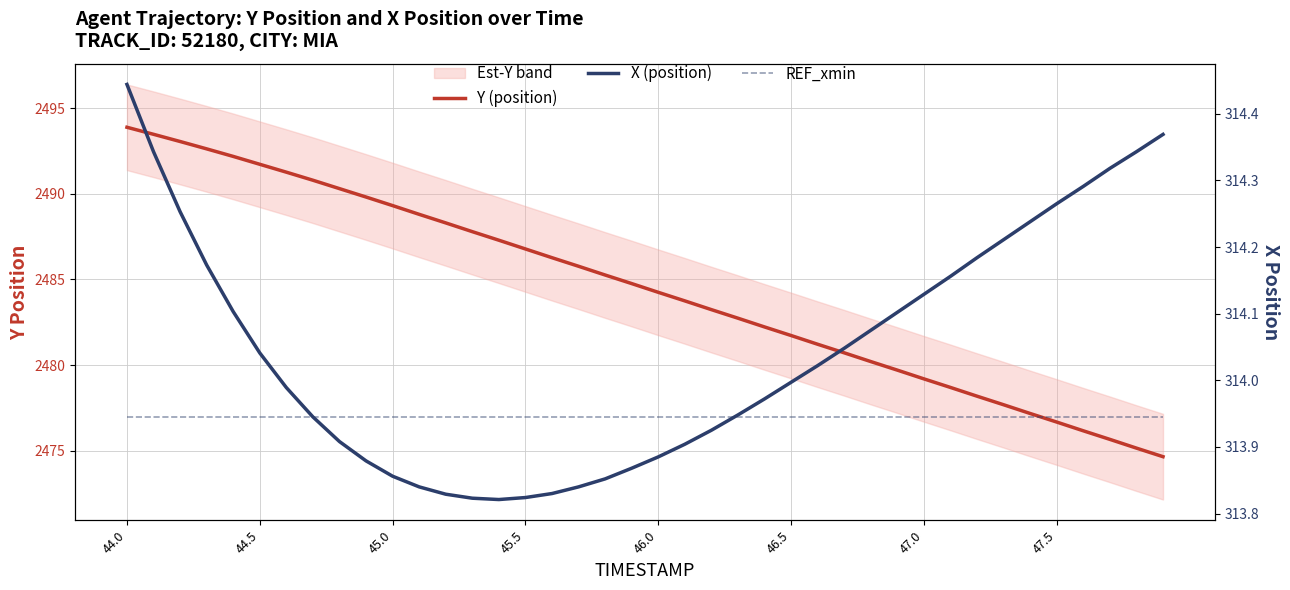

What is the approximate value of REF_xmin at 46.0?

313.9